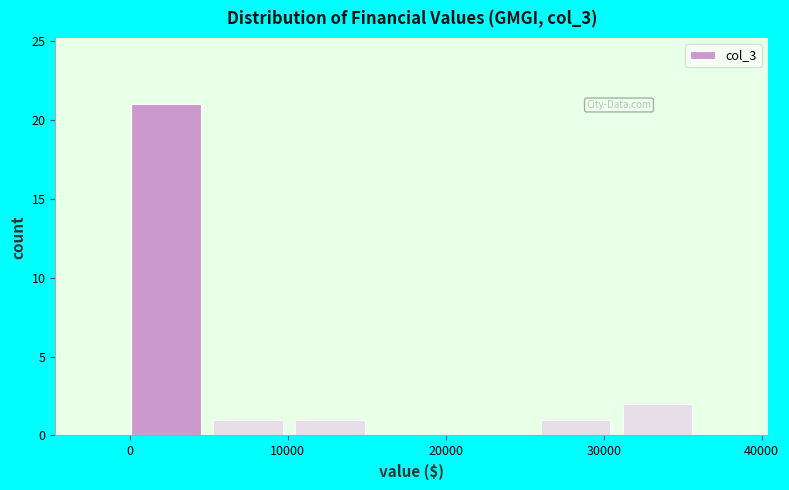

What is the height of the bar covering 26000 to 31000 on the x-axis? Neither the bar edges nor the heights are printed on the chart, so give them approximately, as read against the axes.

1